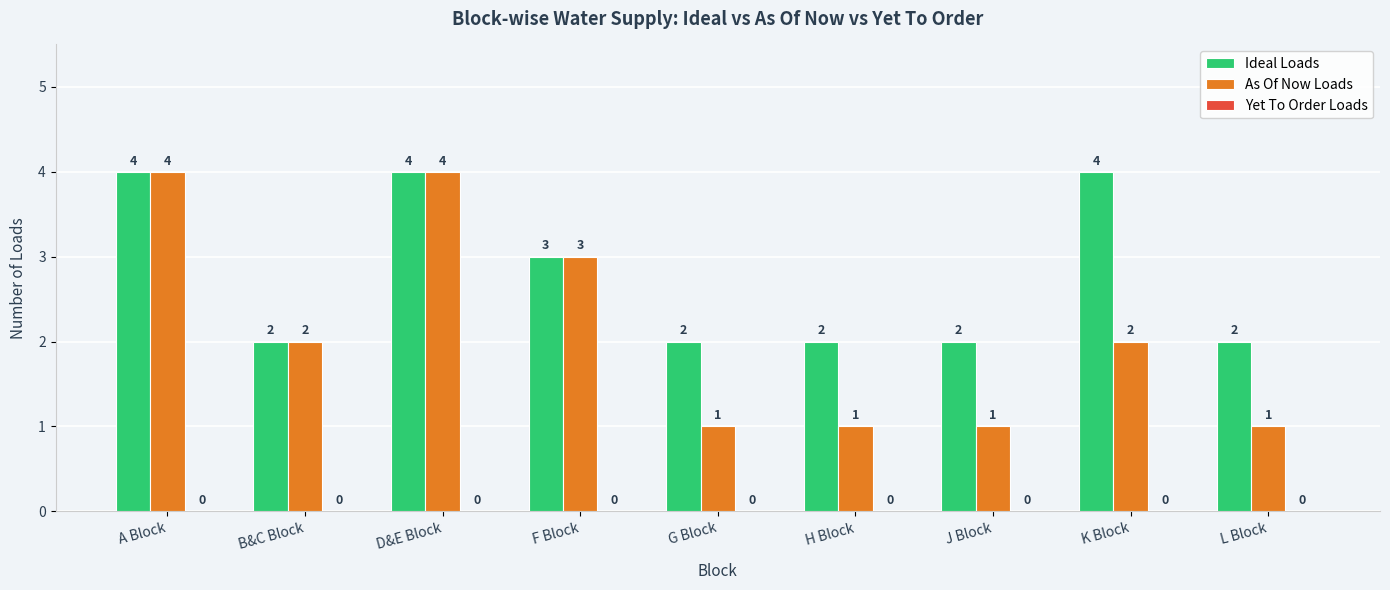

Rank the series by their average value, from lowest to highest.

As Of Now Loads, Ideal Loads